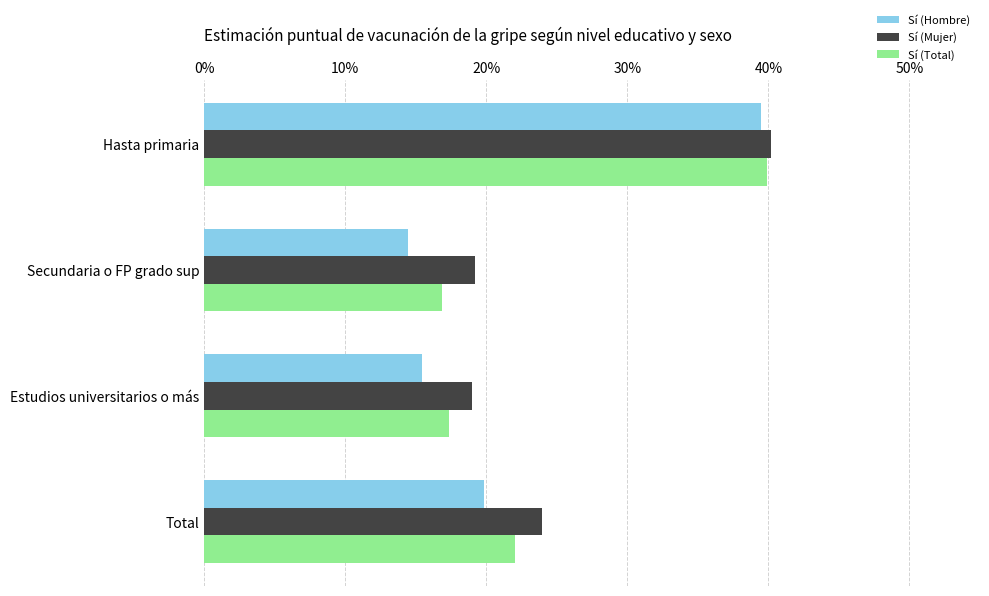

Rank the series by their average value, from highest to lowest.

Sí (Mujer), Sí (Total), Sí (Hombre)